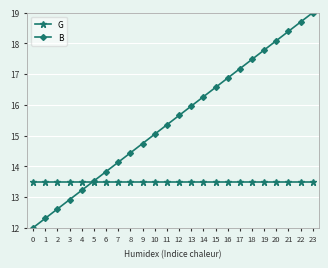

At 6, list the series in order from smallest to largest.

G, B